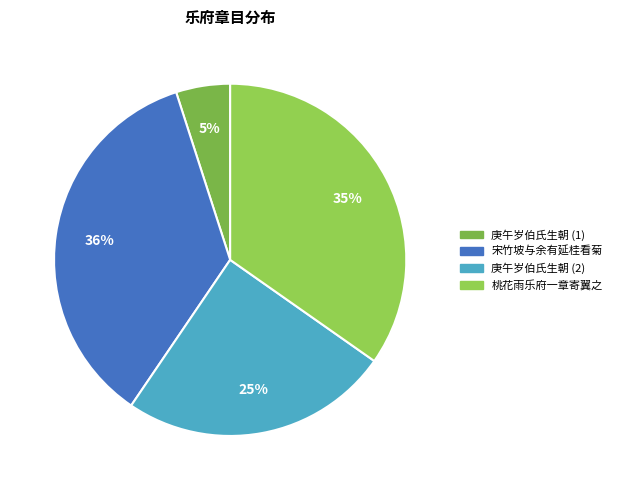

How many slices are in this pie chart?

4